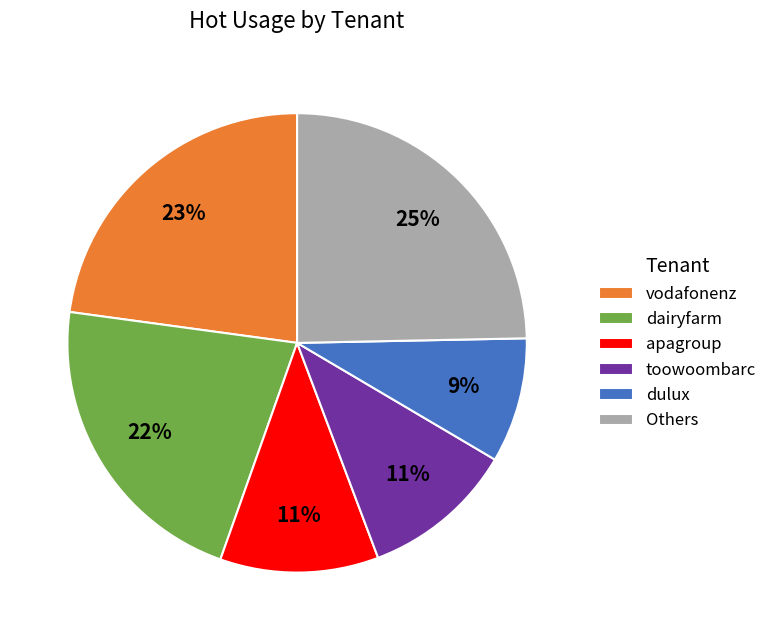

Count the number of slices in the pie.

6